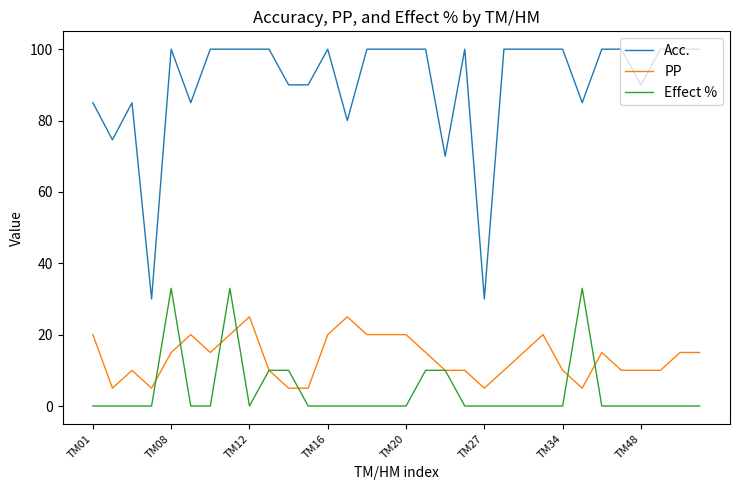

List the series in order of their peak value, lowest first.

PP, Effect %, Acc.